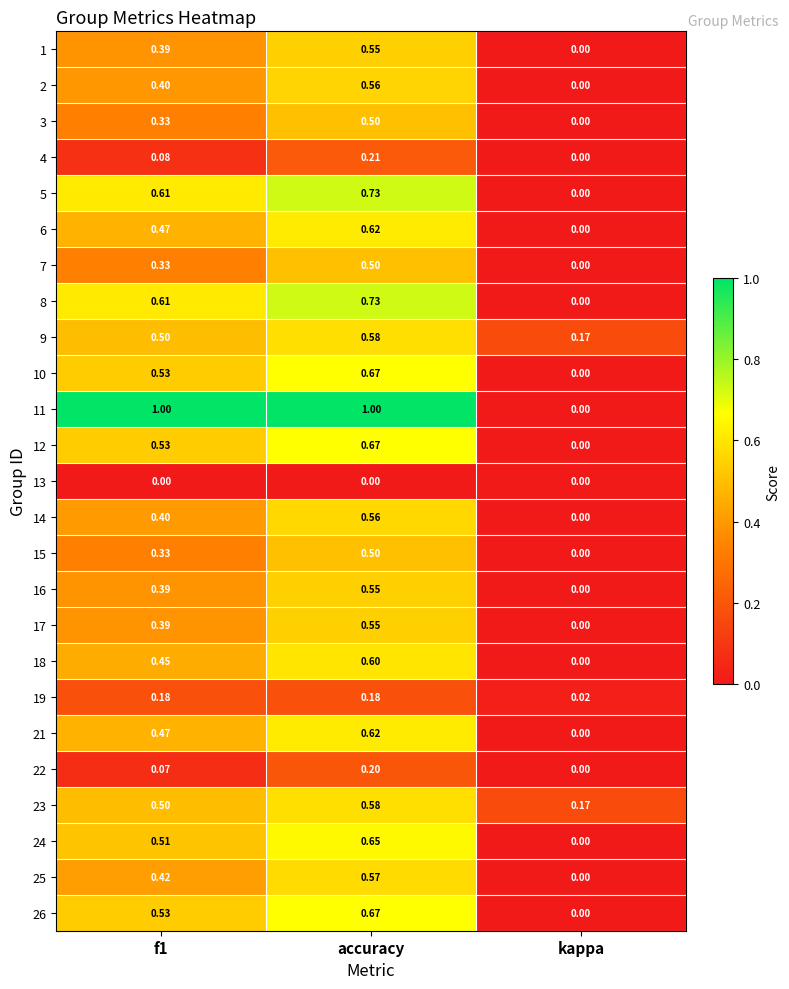

Is the value of 1 at accuracy greater than the value of 9 at accuracy?

No